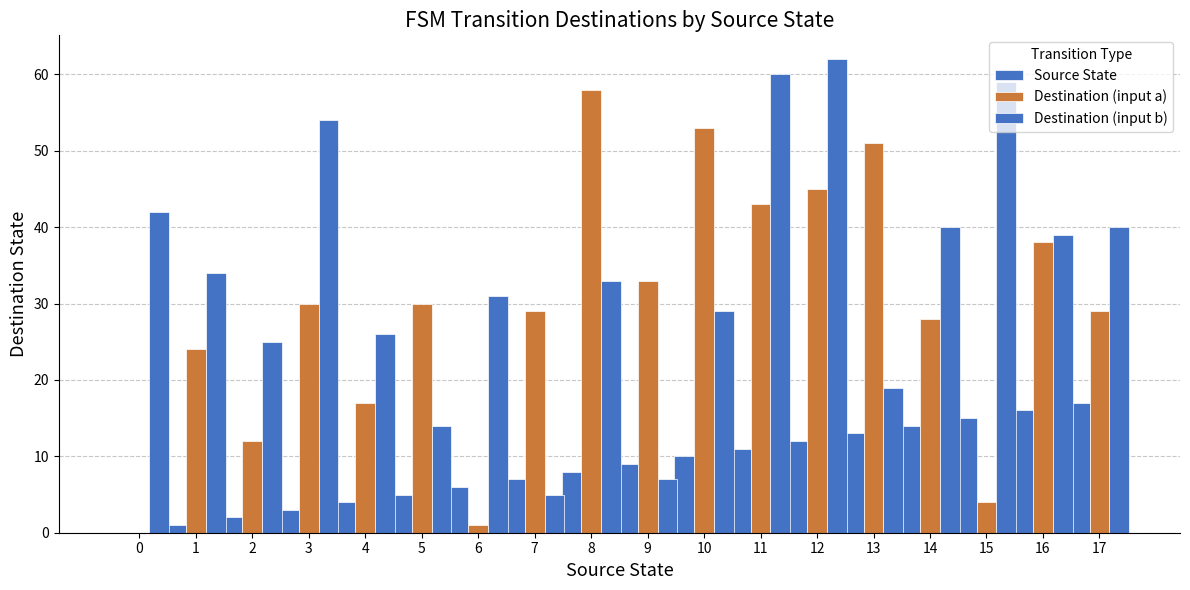

What is the difference between the highest and lowest values at 13?

38